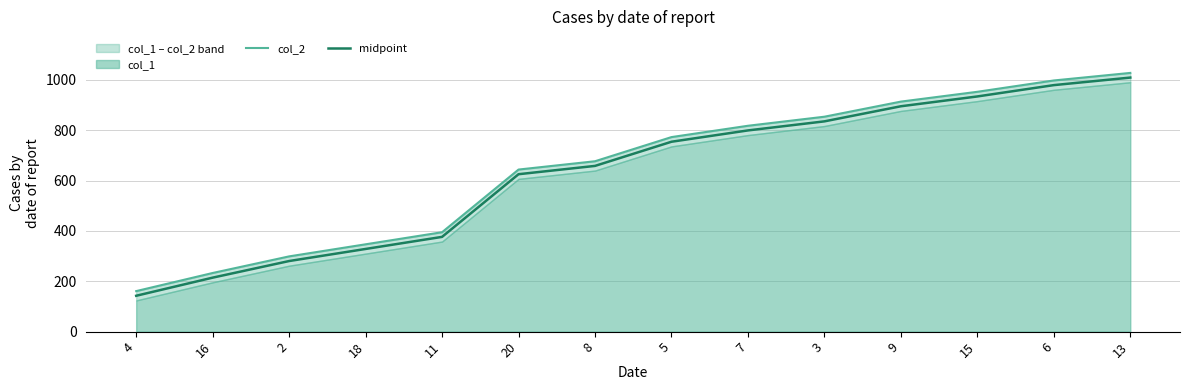

What is the label of the 5th point from the right?

3